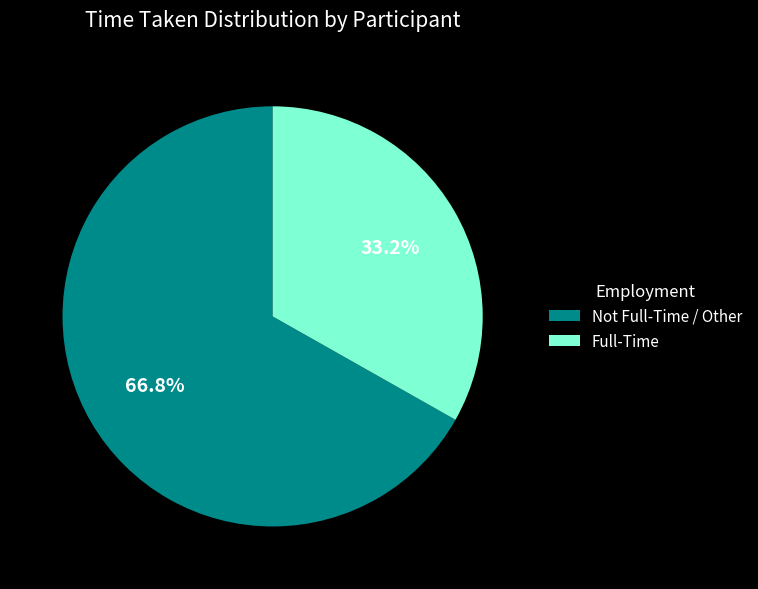

Which slice is the largest?

Not Full-Time / Other